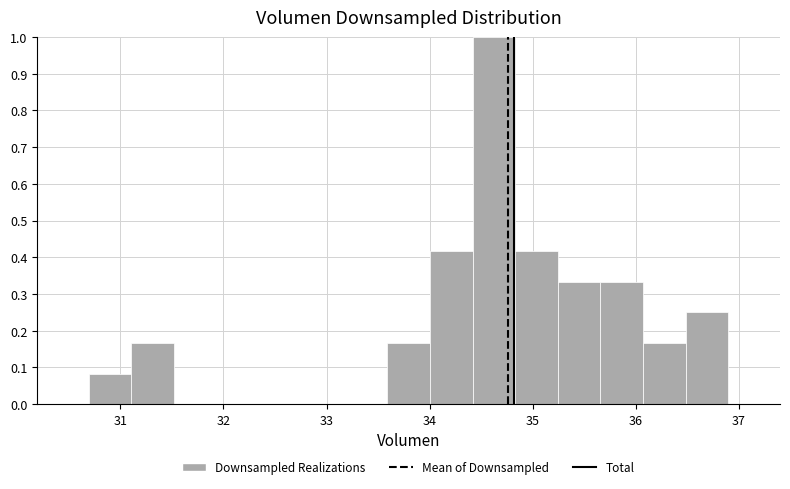

Reading left to right, transcribe this chart: for each bar, give the range it covers on the x-axis and its height. Neither the bar edges nor the heights are printed on the chart, so give them approximately, as read against the axes.

30.7 to 31.1: 0.08
31.1 to 31.5: 0.17
31.5 to 31.9: 0
31.9 to 32.3: 0
32.3 to 32.8: 0
32.8 to 33.2: 0
33.2 to 33.6: 0
33.6 to 34.0: 0.17
34.0 to 34.4: 0.42
34.4 to 34.8: 1.00
34.8 to 35.2: 0.42
35.2 to 35.7: 0.33
35.7 to 36.1: 0.33
36.1 to 36.5: 0.17
36.5 to 36.9: 0.25